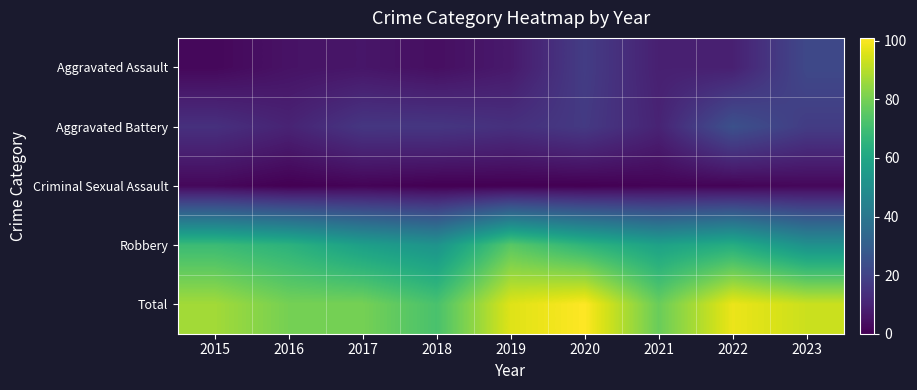

Reading right to left, transcribe all the data shown in this chart.

Aggravated Assault: 2023=22	2022=9	2021=9	2020=18	2019=7	2018=4	2017=6	2016=5	2015=2
Aggravated Battery: 2023=18	2022=25	2021=10	2020=17	2019=14	2018=16	2017=16	2016=10	2015=14
Criminal Sexual Assault: 2023=2	2022=1	2021=1	2020=0	2019=0	2018=0	2017=1	2016=0	2015=2
Robbery: 2023=51	2022=63	2021=58	2020=66	2019=75	2018=52	2017=57	2016=65	2015=69
Total: 2023=93	2022=98	2021=78	2020=101	2019=96	2018=72	2017=80	2016=80	2015=87